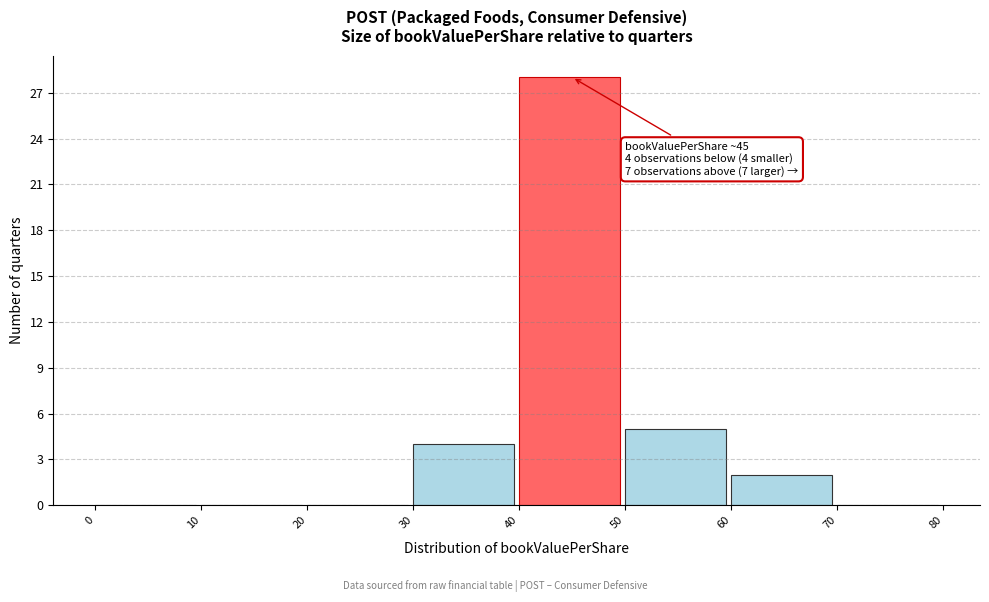

Which range on the x-axis has the tallest bar?

40 to 50